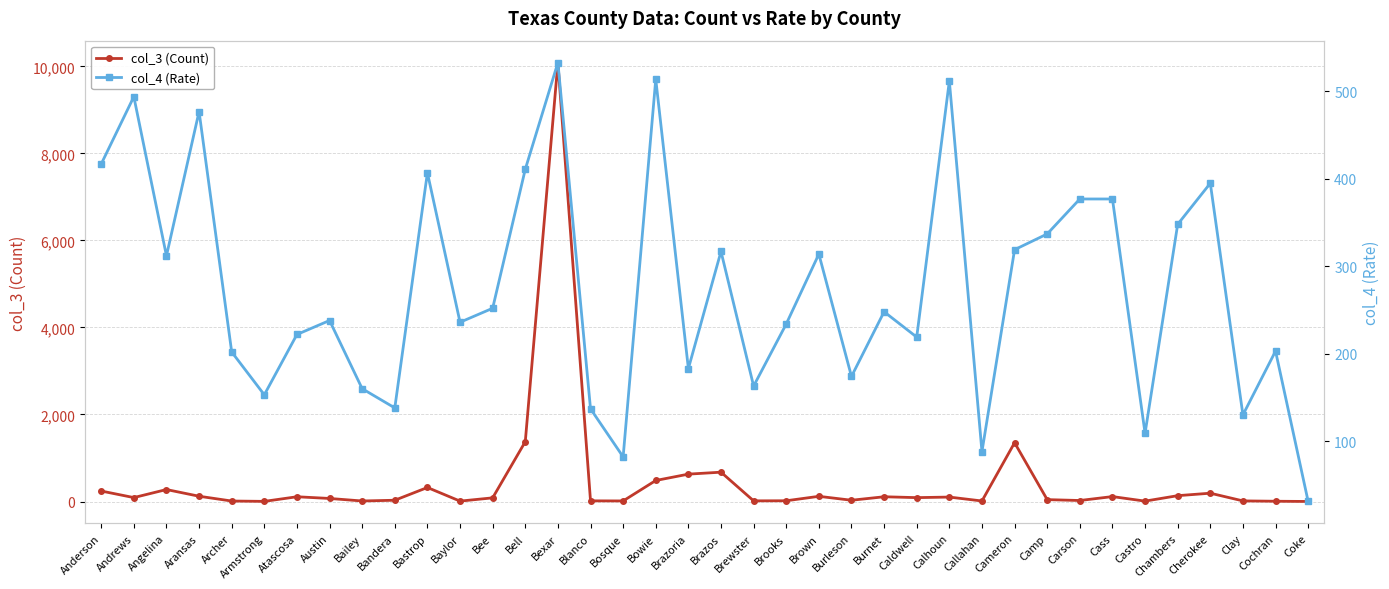

Where does the col_4 (Rate) series first go above 248?

Anderson